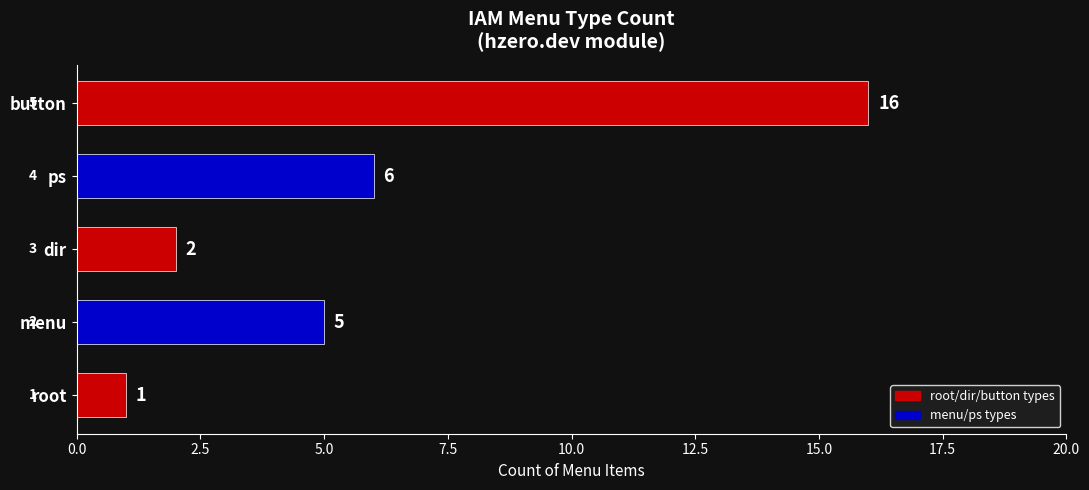

What is the maximum value shown in the chart?

16